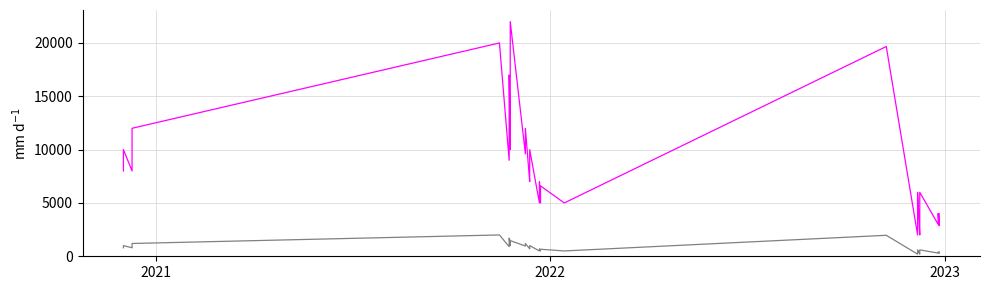

Reading right to left, what are all the values shown in this chart?

Precio promedio ponderado: 4000	3000	2857	4000	3000	6000	4000	3000	2000	6000	5000	3750	3636	2000	19667	5000	6600	5000	5000	7000	5000	10000	7400	7000	12000	9600	22000	15000	10000	17000	15000	15000	12000	9000	20000	12000	9000	8000	10000	8000
Precio $/Kg: 400	300	286	400	300	600	400	300	200	600	500	375	364	200	1967	500	660	500	500	700	500	1000	740	700	1200	960	1467	1500	1000	1700	1500	1500	1200	900	2000	1200	900	800	1000	800